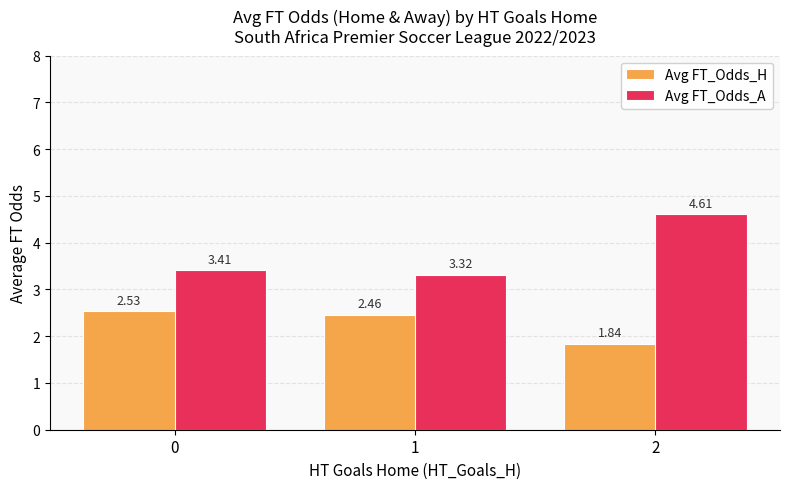

True or false: Avg FT_Odds_A has a value of 4.6 at 2.

True